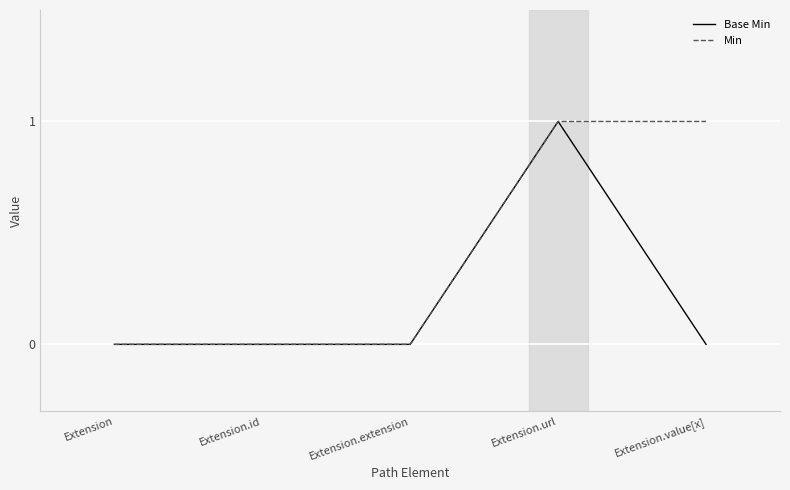

Which series changed the most between Extension and Extension.value[x]?

Min